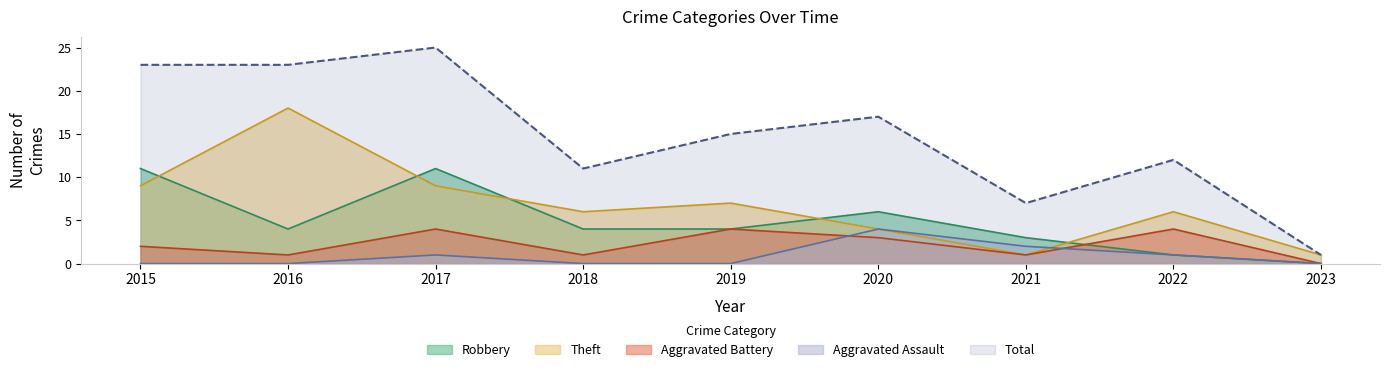

What is the value of the Aggravated Battery point at the 6th from the left?

3